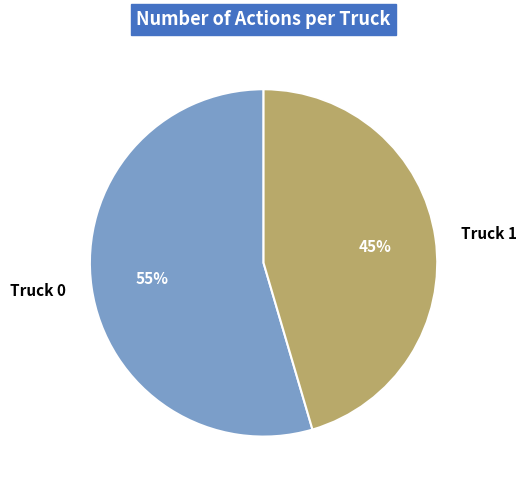

Does Truck 1 account for over 50% of the chart?

No